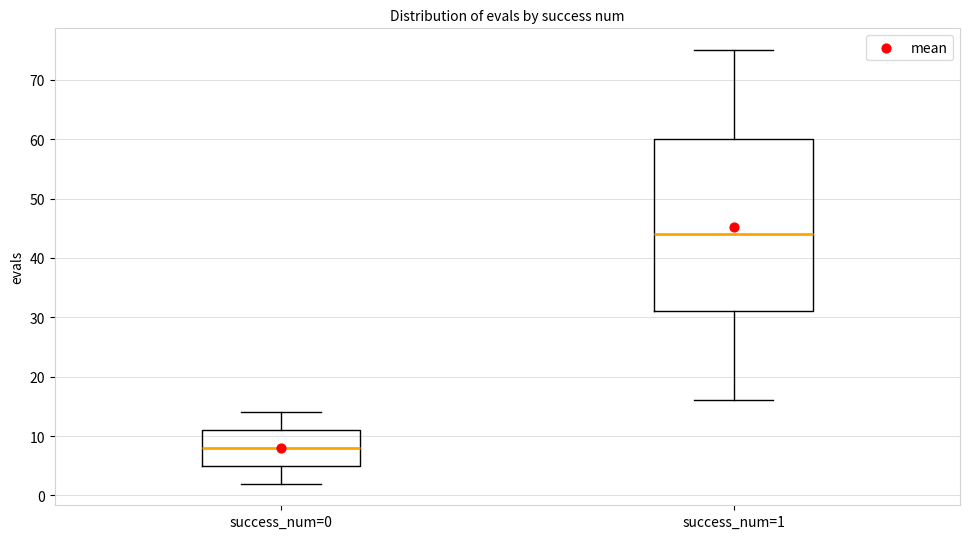

Where does the median line of the box for success_num=1 sit on the y-axis? The values are not printed on the chart, so give them approximately, as read against the axis.

44